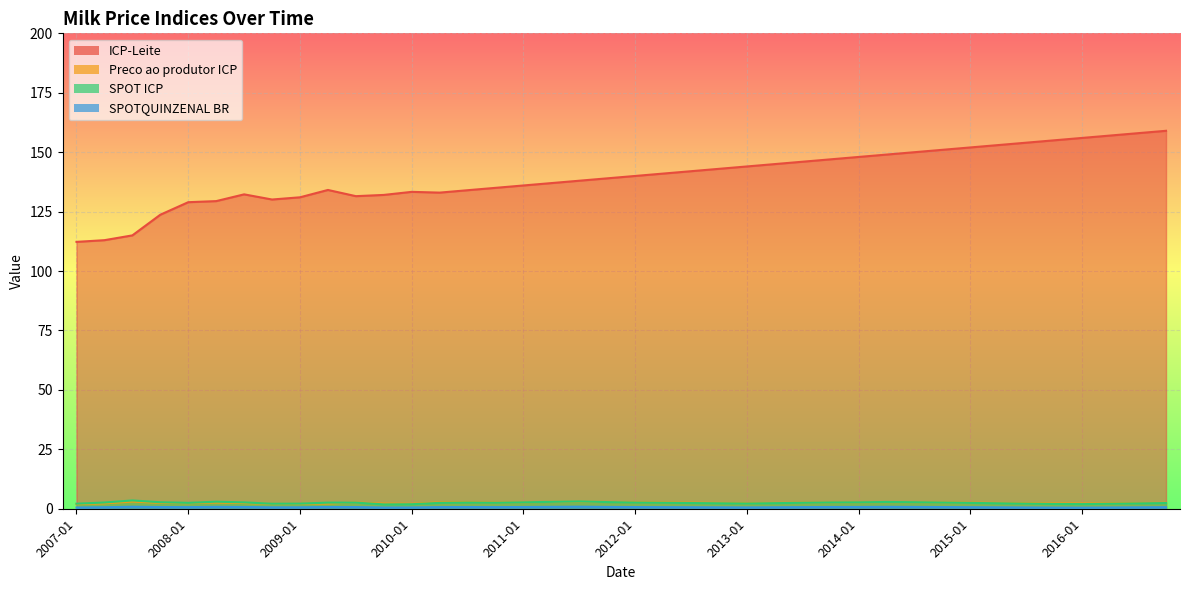

What is the lowest value of the SPOTQUINZENAL BR series?

0.5